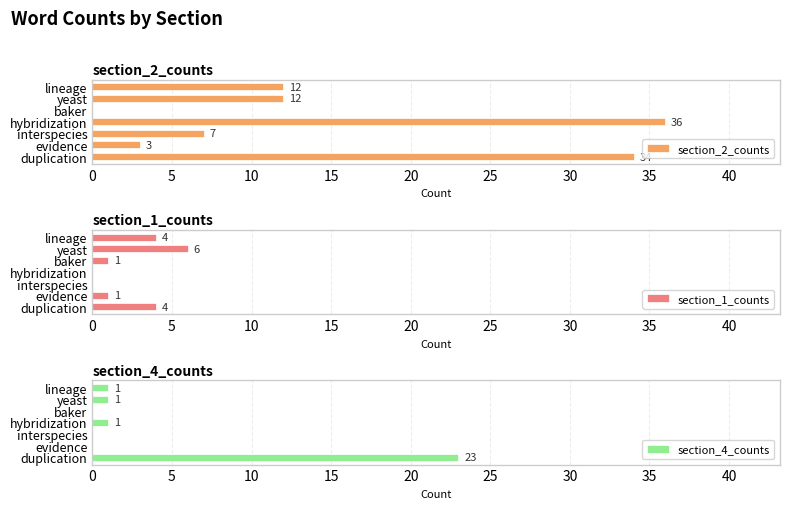

The section_2_counts series shows 36 at hybridization. True or false?

True